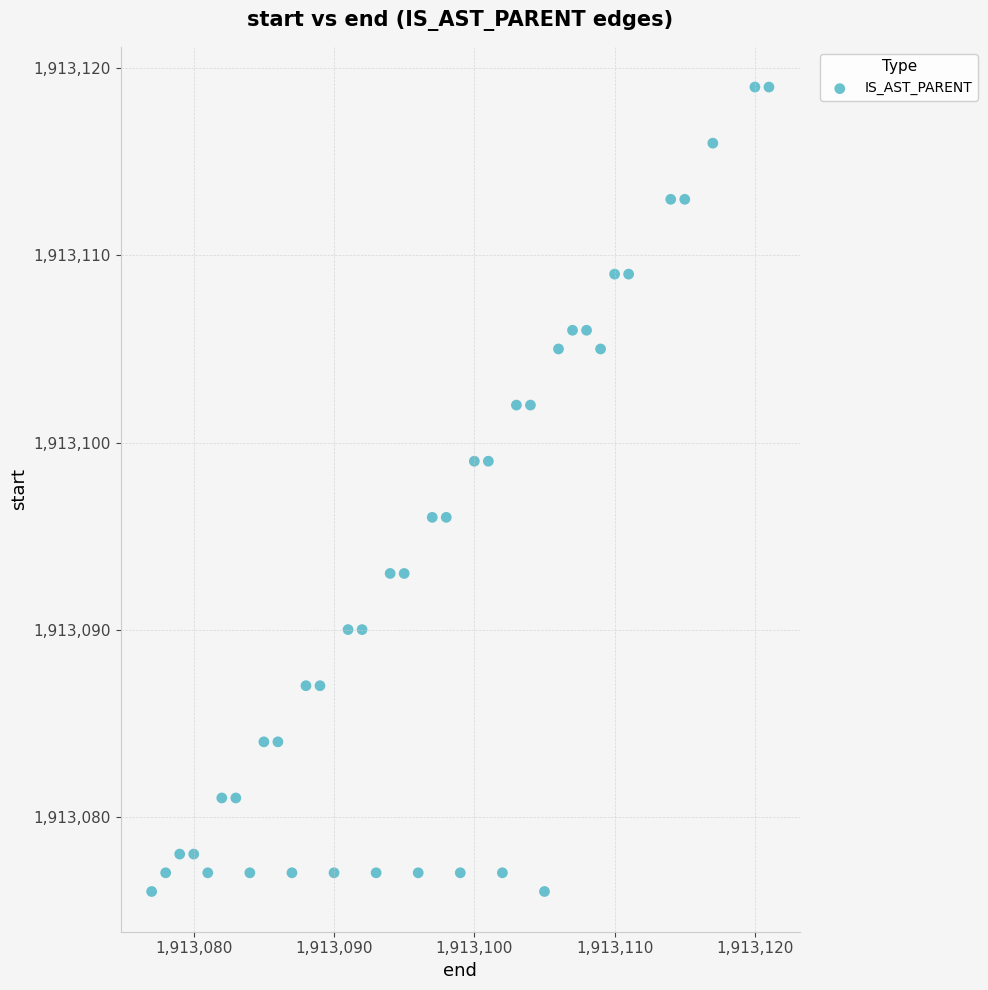

What is the range of X values (max minus min)?

44